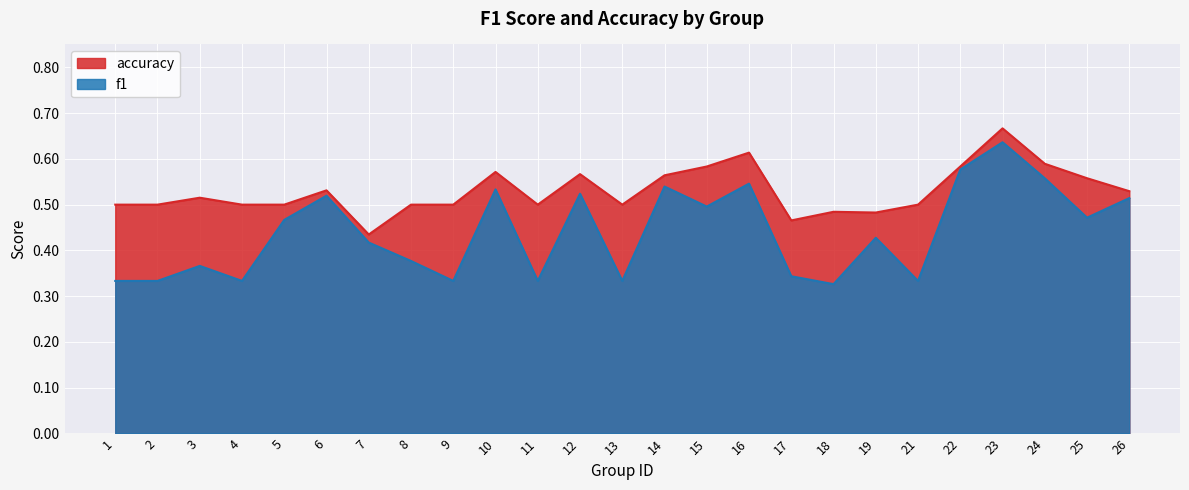

The f1 series shows 0.9 at 12. True or false?

False